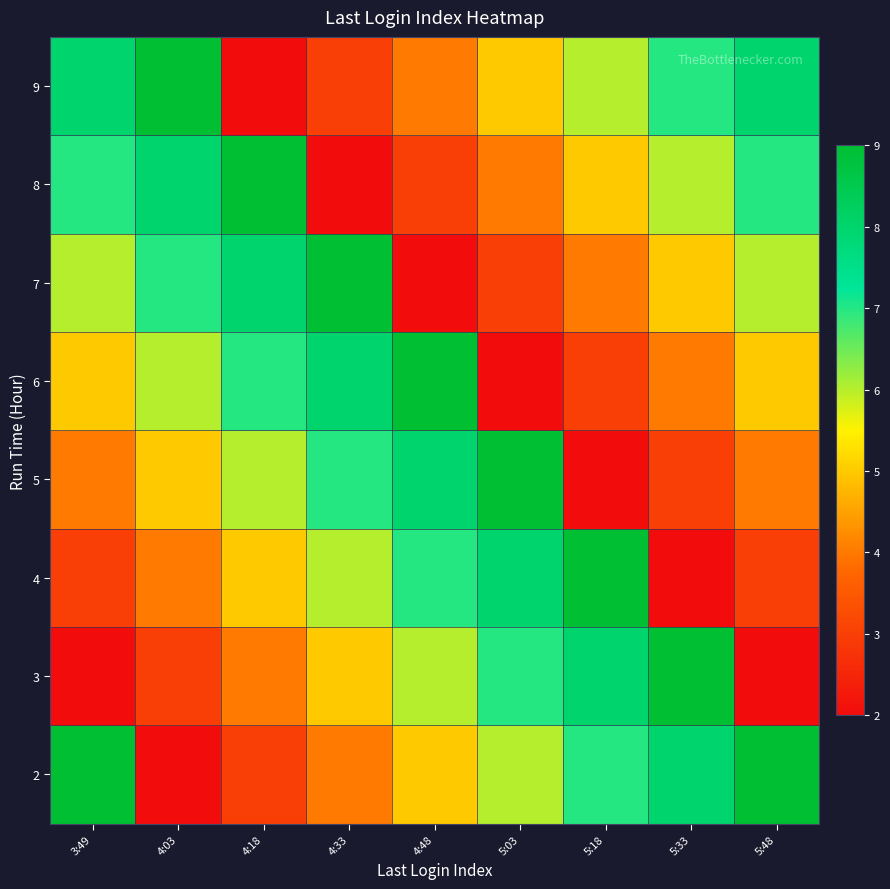

What is the total value across all series at 4:03?

44